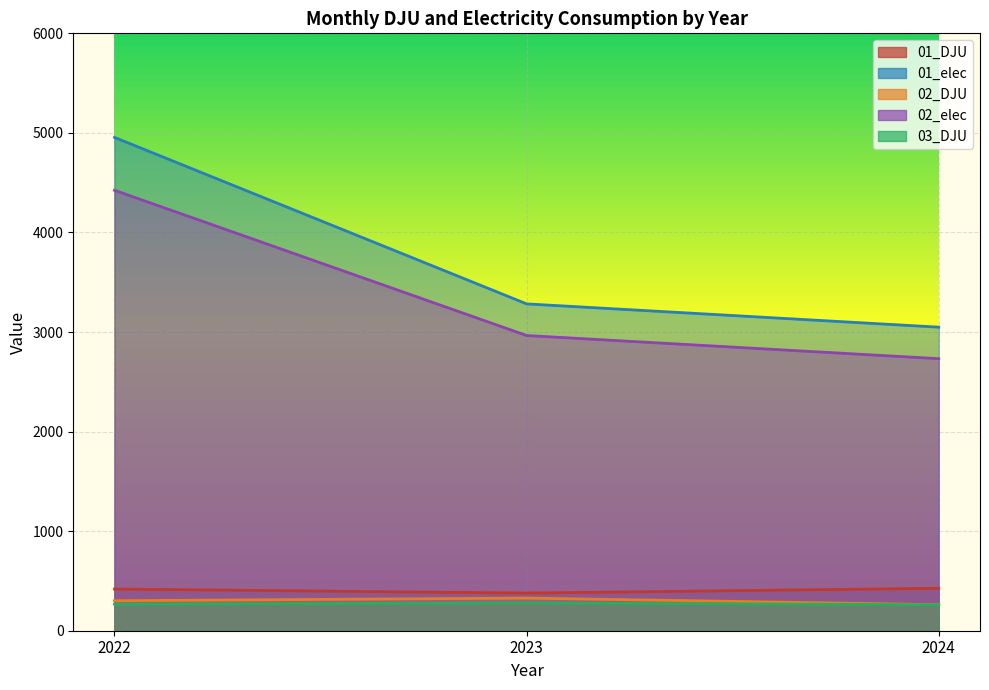

Between 2024 and 2023, which is larger?

2024